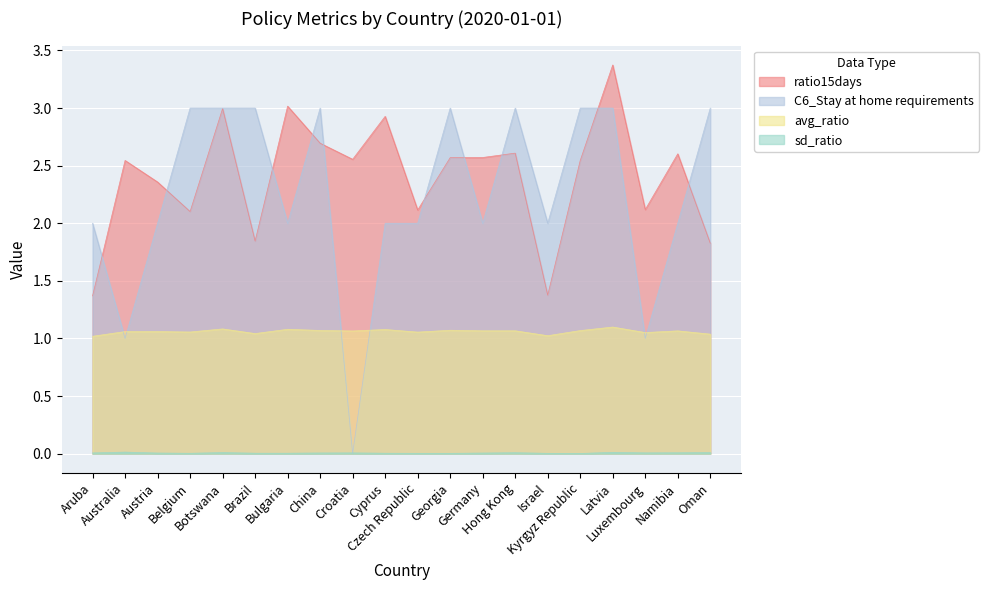

How many interior local peaks does the sd_ratio series have?

5